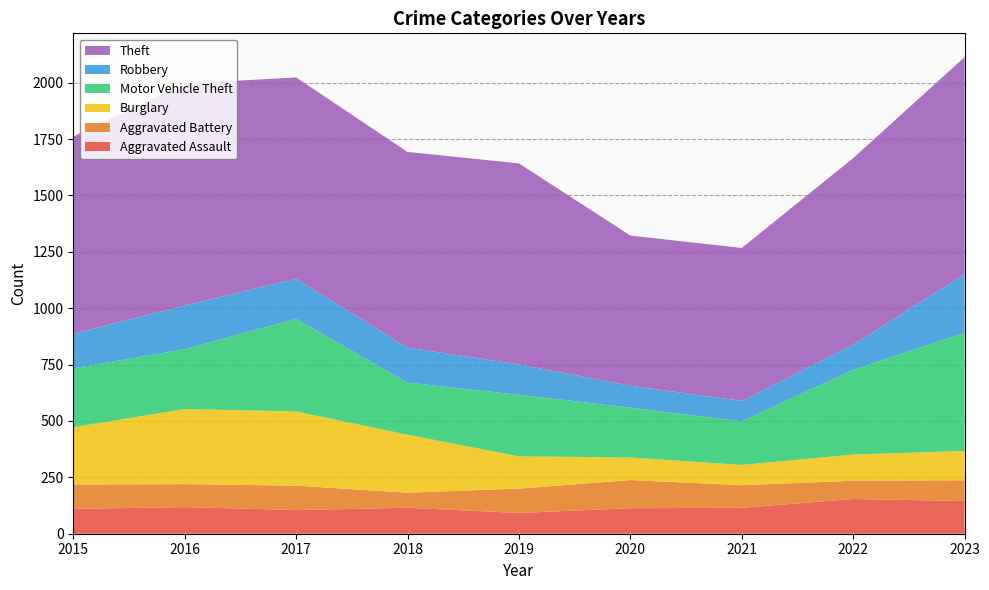

Reading left to right, extract all data points from this chart.

Aggravated Assault: 2015=110	2016=118	2017=105	2018=115	2019=92	2020=113	2021=115	2022=154	2023=145
Aggravated Battery: 2015=108	2016=102	2017=108	2018=67	2019=108	2020=125	2021=100	2022=81	2023=92
Burglary: 2015=254	2016=333	2017=329	2018=257	2019=143	2020=100	2021=90	2022=116	2023=130
Motor Vehicle Theft: 2015=261	2016=265	2017=411	2018=231	2019=273	2020=221	2021=193	2022=376	2023=524
Robbery: 2015=154	2016=194	2017=178	2018=155	2019=135	2020=97	2021=91	2022=111	2023=260
Theft: 2015=874	2016=984	2017=892	2018=868	2019=891	2020=666	2021=678	2022=827	2023=962